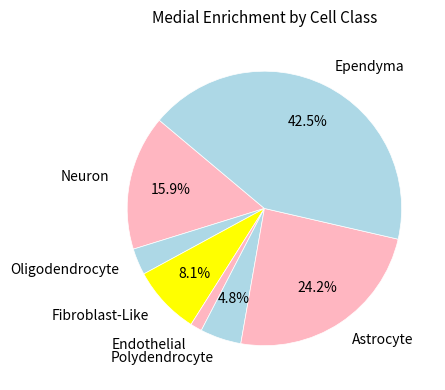

To the nearest percent, what portion does Neuron represent?

16%